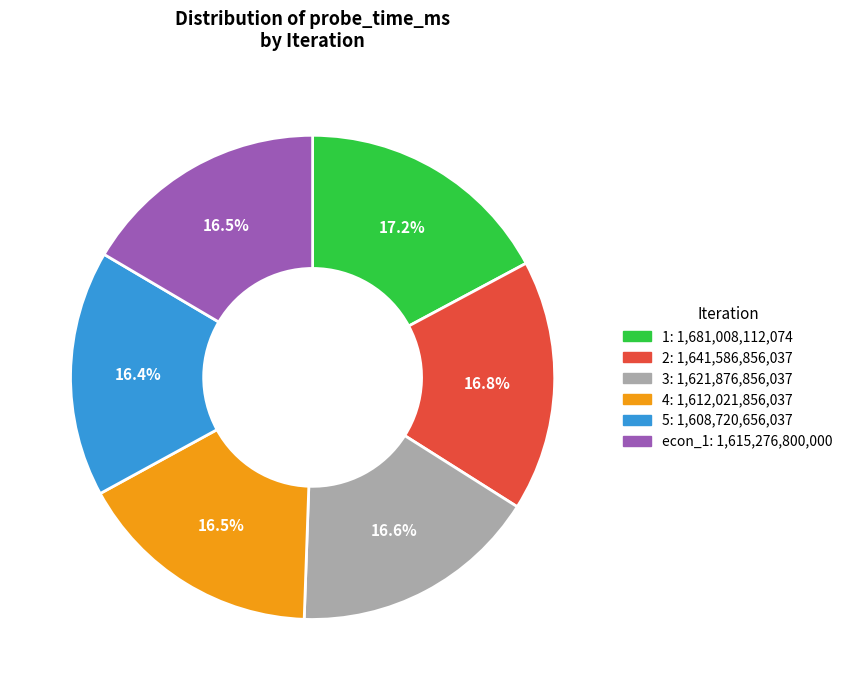

Is the sum of econ_1 and 4 greater than half?

No